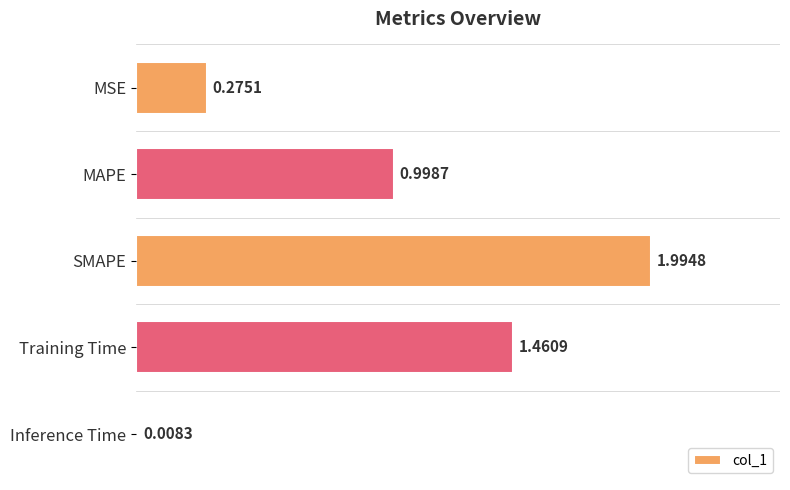

What is the label of the 4th bar from the top?

Training Time